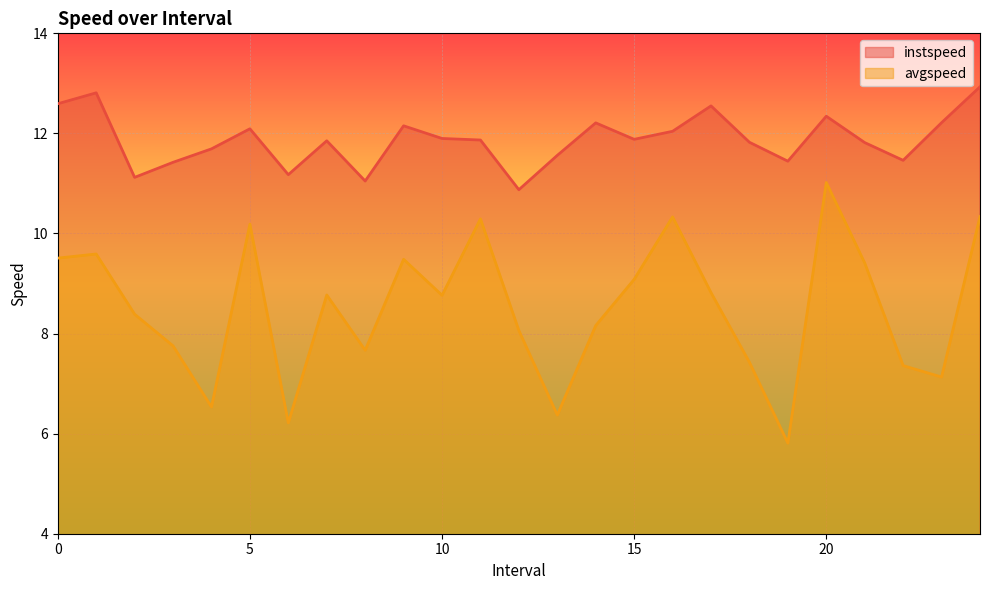

What is the label of the 7th point from the right?

18.0